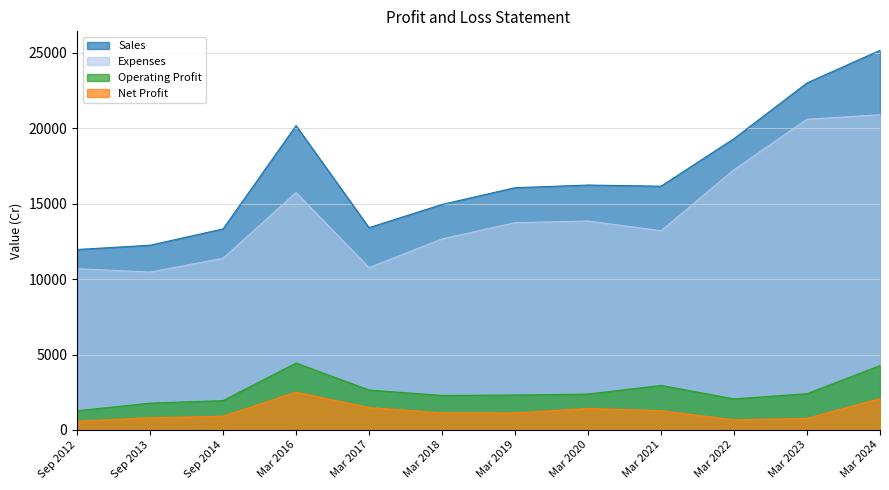

Reading right to left, list all the values displayed in this chart.

Sales: Mar 2024=25169	Mar 2023=23008	Mar 2022=19317	Mar 2021=16162	Mar 2020=16237	Mar 2019=16062	Mar 2018=14954	Mar 2017=13412	Mar 2016=20179	Sep 2014=13329	Sep 2013=12248	Sep 2012=11964
Expenses: Mar 2024=20896	Mar 2023=20604	Mar 2022=17256	Mar 2021=13208	Mar 2020=13855	Mar 2019=13744	Mar 2018=12665	Mar 2017=10763	Mar 2016=15743	Sep 2014=11384	Sep 2013=10468	Sep 2012=10692
Operating Profit: Mar 2024=4272	Mar 2023=2404	Mar 2022=2061	Mar 2021=2954	Mar 2020=2382	Mar 2019=2317	Mar 2018=2288	Mar 2017=2649	Mar 2016=4437	Sep 2014=1945	Sep 2013=1780	Sep 2012=1272
Net Profit: Mar 2024=2081	Mar 2023=769	Mar 2022=669	Mar 2021=1277	Mar 2020=1423	Mar 2019=1131	Mar 2018=1132	Mar 2017=1486	Mar 2016=2509	Sep 2014=908	Sep 2013=809	Sep 2012=579